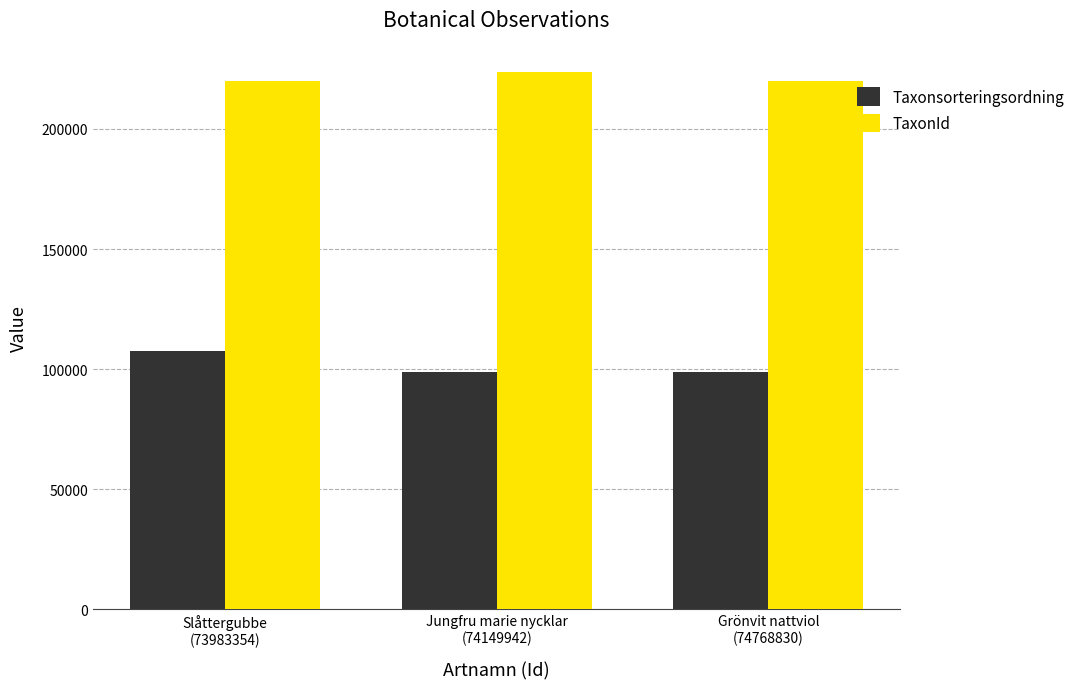

What is the sum of all Taxonsorteringsordning values?

304641